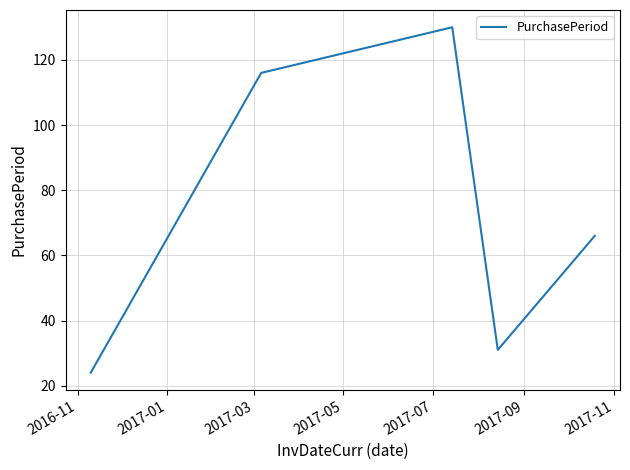

Does the chart have visible grid lines?

Yes